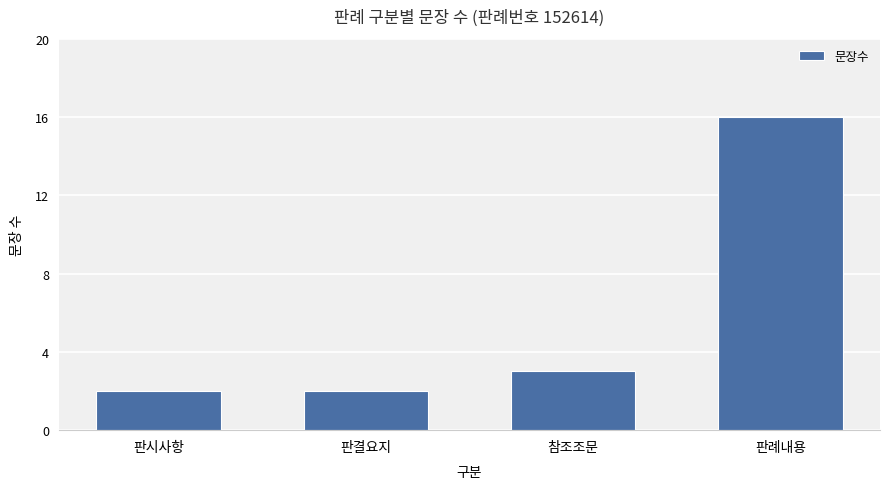

How many categories are shown in the chart?

4